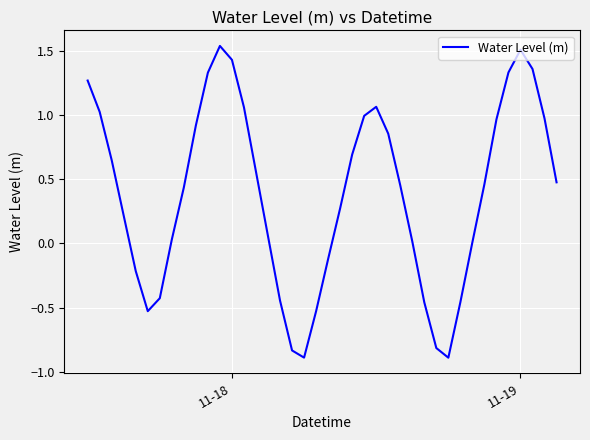

What is the smallest value displayed?

-0.9